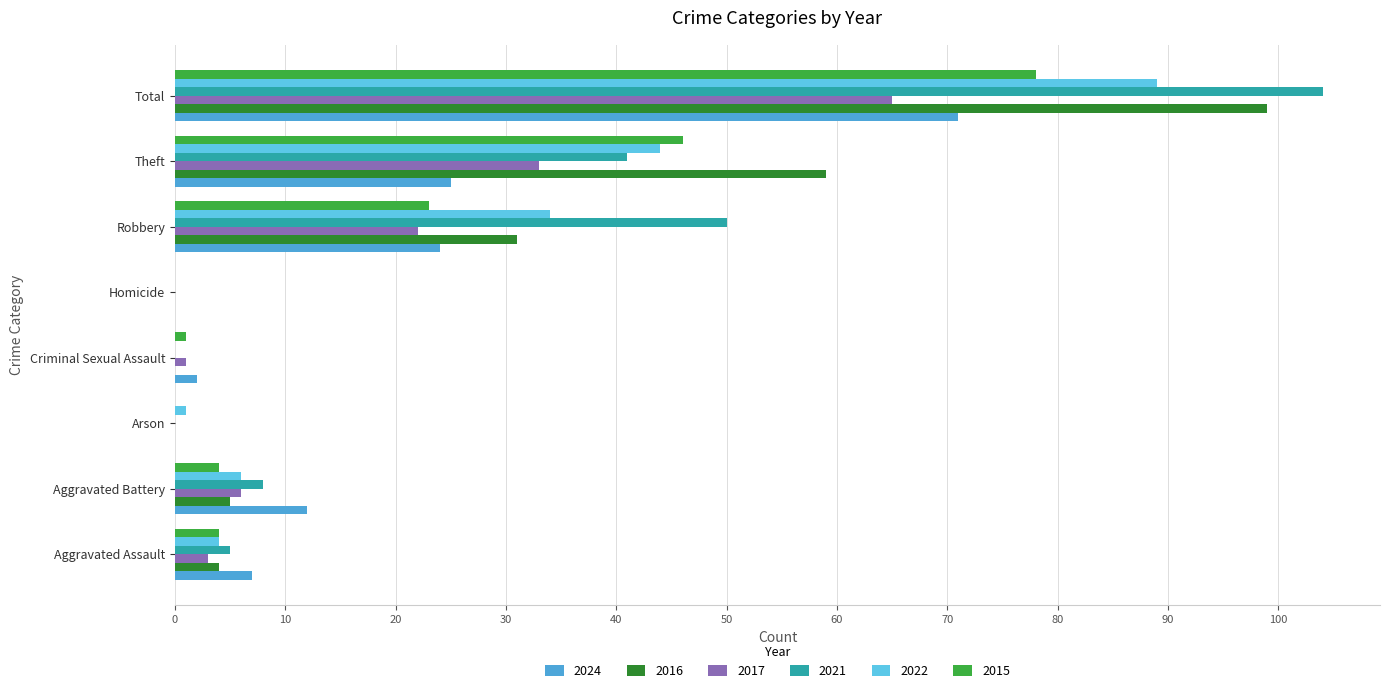

The 2017 series shows -43 at Homicide. True or false?

False